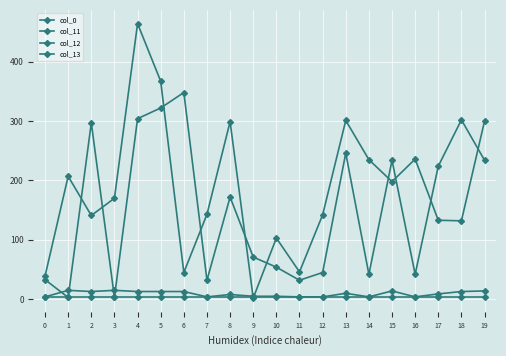

How many values in the col_0 series are below 170?

10